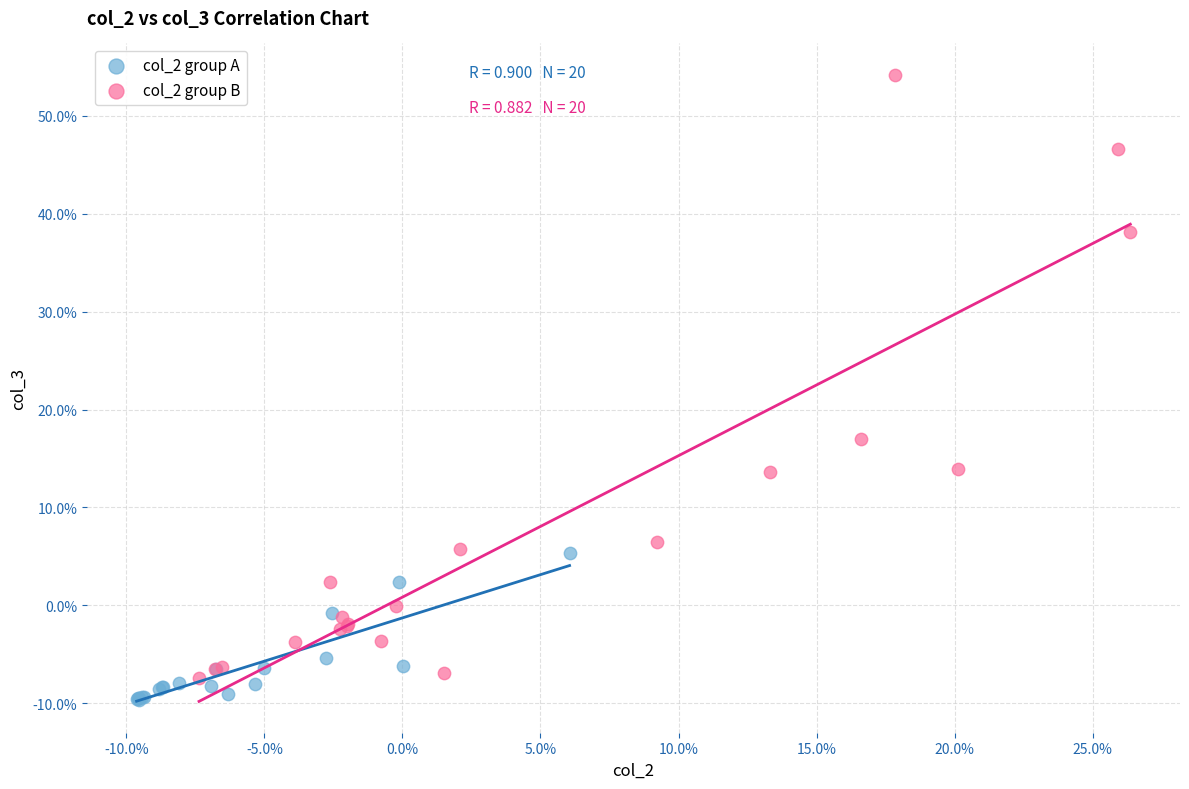

What are all the series names shown in the legend?

col_2 group A, col_2 group B